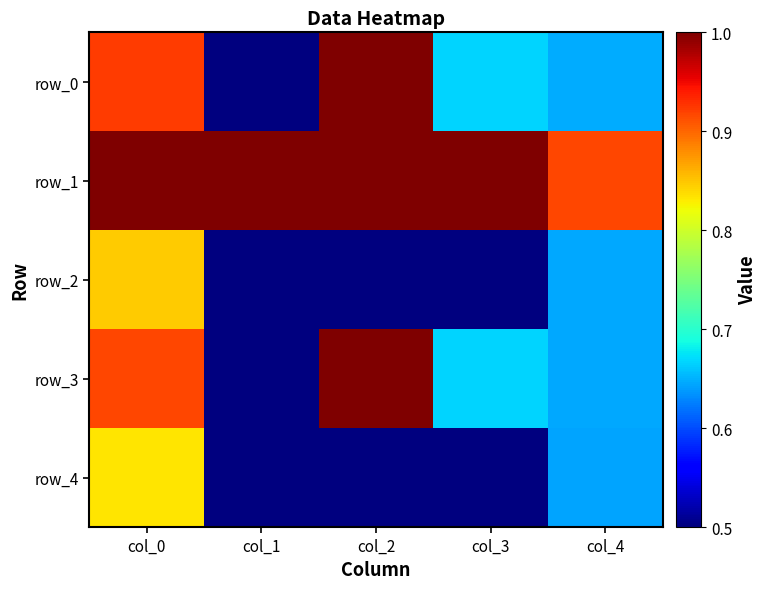

How many row_0 values are between 0 and 1?

5